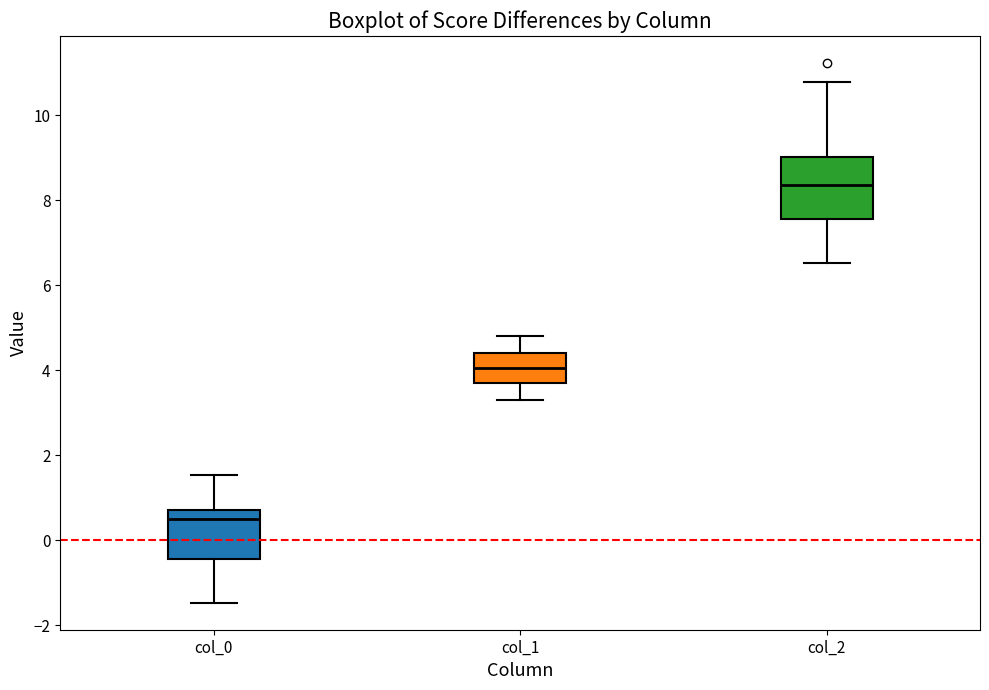

Comparing the boxes themselves (not the whiskers), which one is the tallest?

col_2